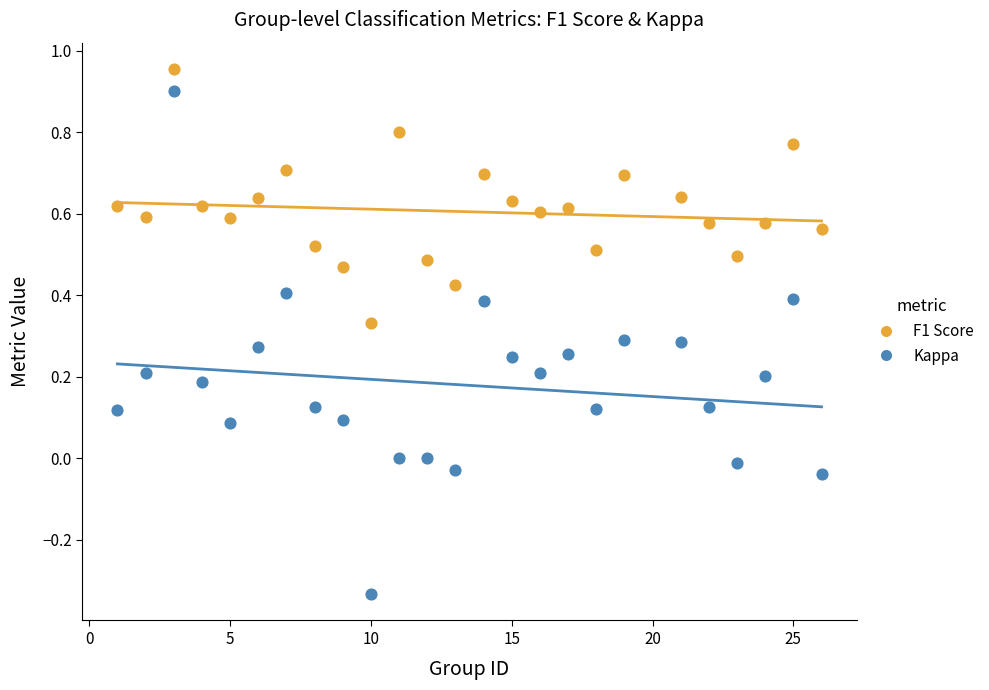

Across all data points, what is the range of X values (max minus min)?

25.0